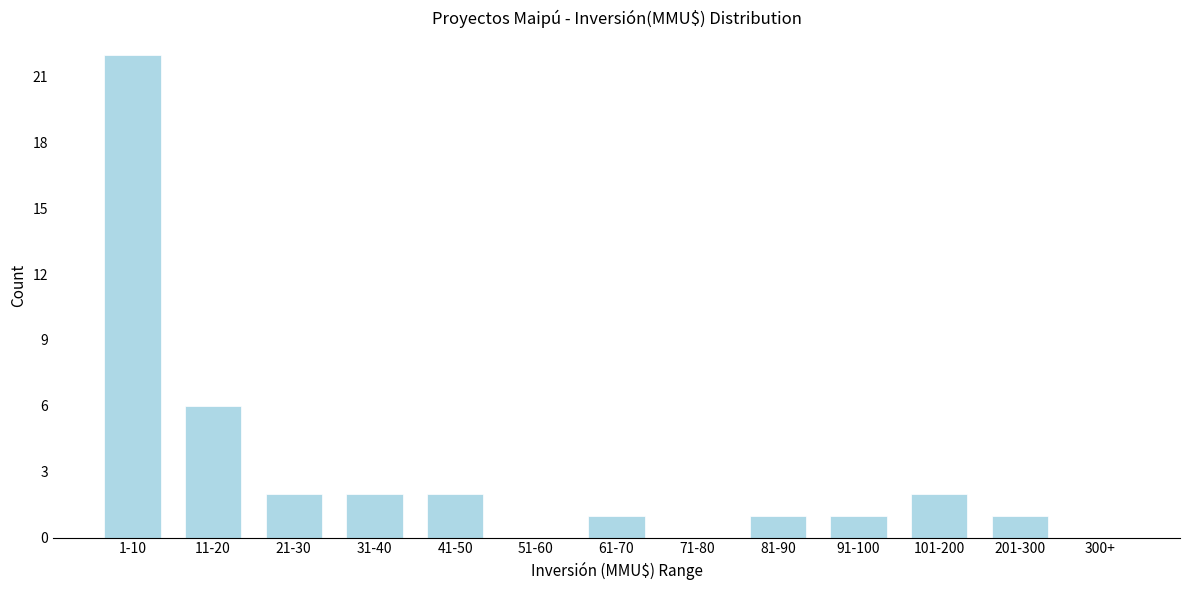

Reading left to right, list all the values displayed in this chart.

1-10=22	11-20=6	21-30=2	31-40=2	41-50=2	51-60=0	61-70=1	71-80=0	81-90=1	91-100=1	101-200=2	201-300=1	300+=0